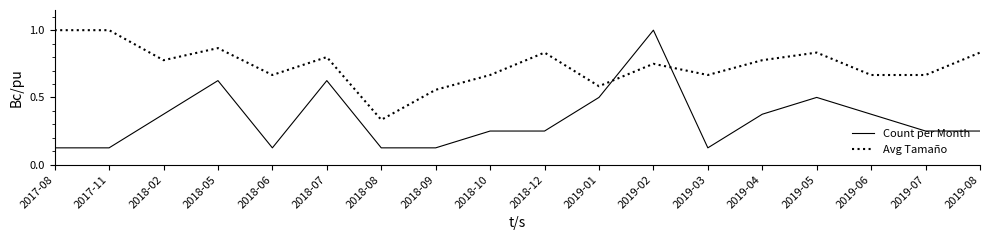

True or false: Count per Month and Avg Tamaño cross at least once.

True